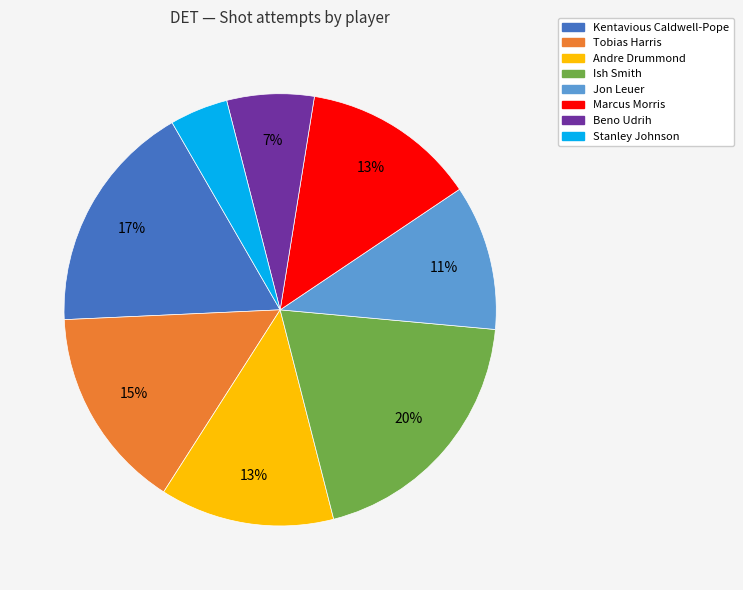

What percentage is the Beno Udrih slice, to the nearest percent?

7%